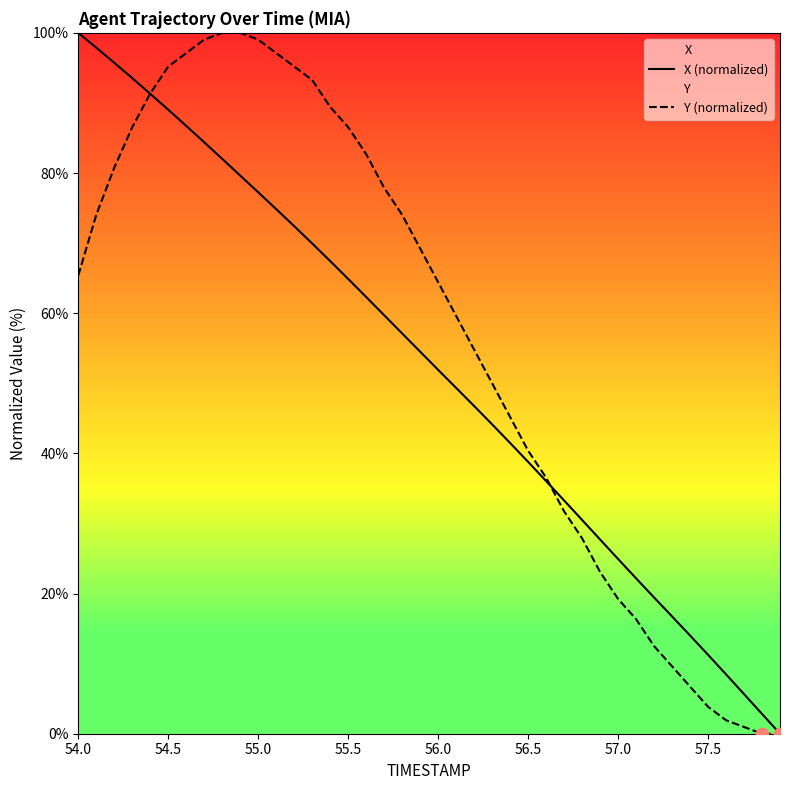

Which series has the widest spread of Y values?

X (normalized)